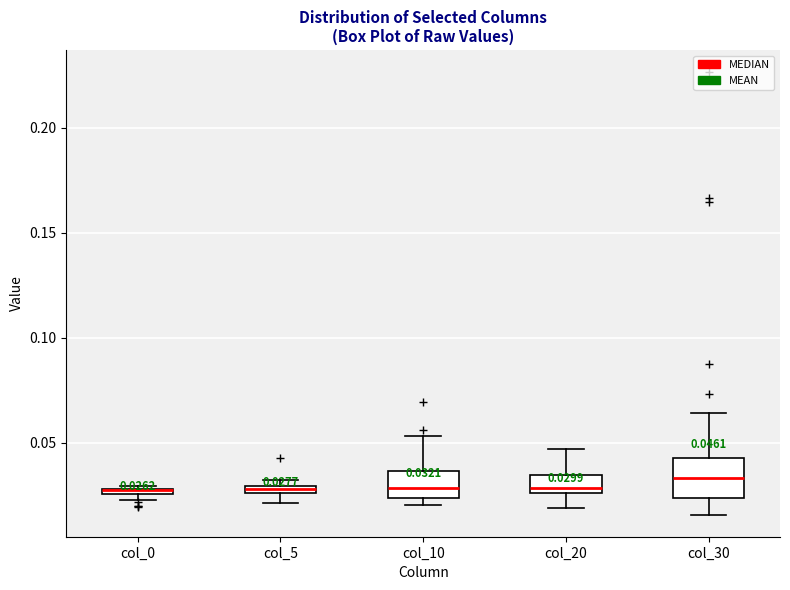

Comparing the boxes themselves (not the whiskers), which one is the tallest?

col_30